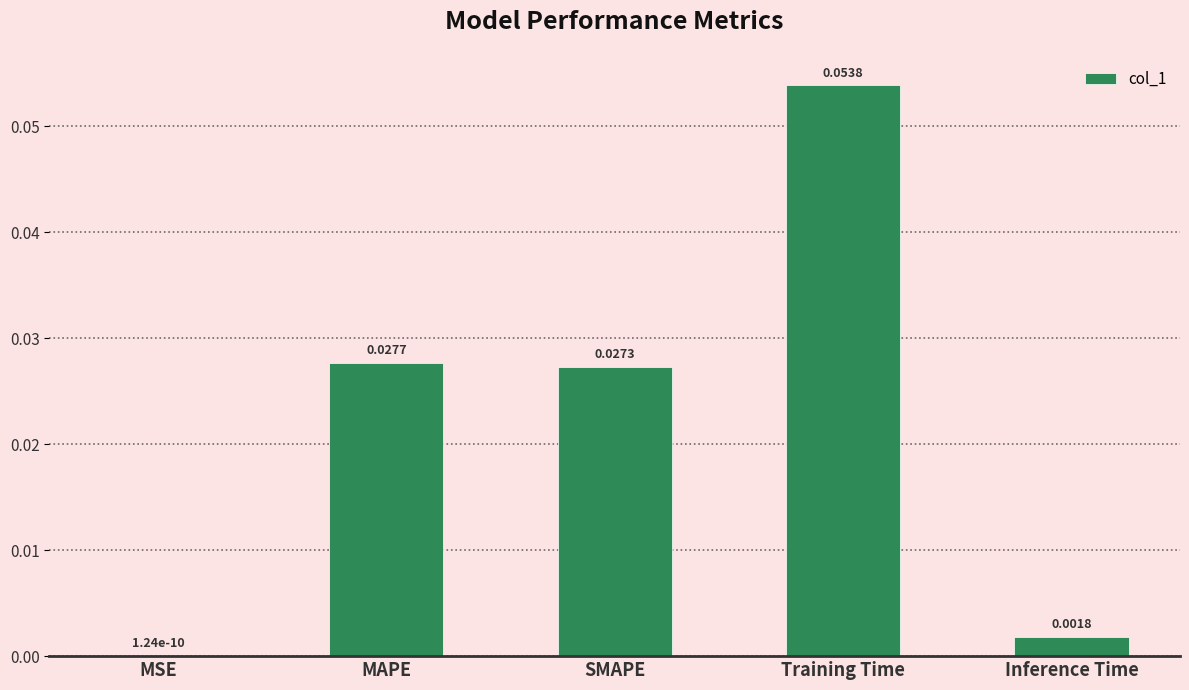

Which category has the highest value across all series?

Training Time